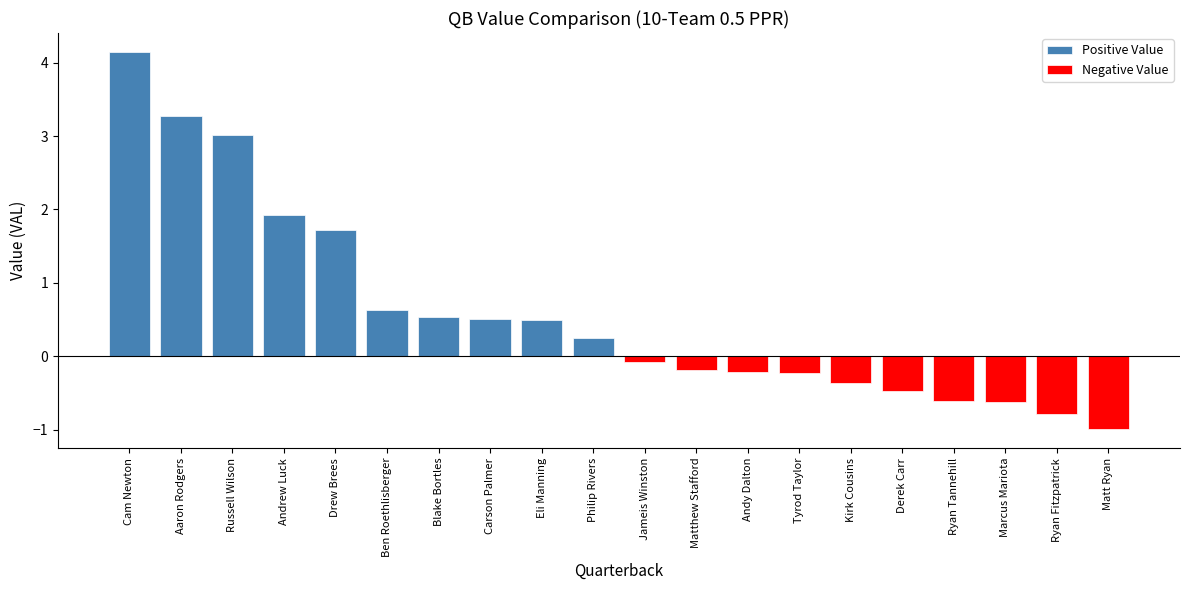

Is it true that the value at Andy Dalton is -0.2?

True